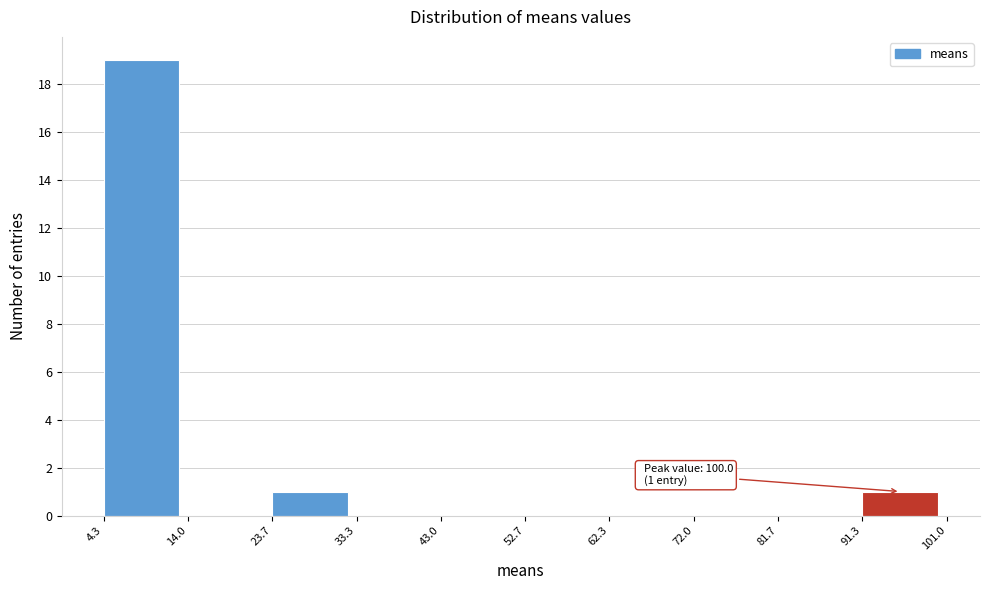

Which range on the x-axis has the tallest bar?

4.3 to 14.0